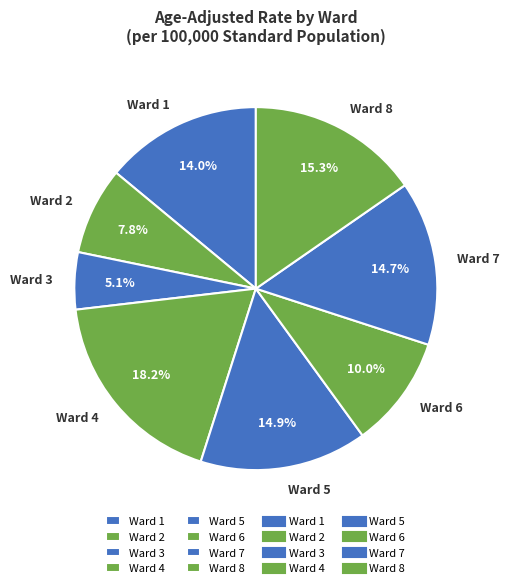

Count the number of slices in the pie.

8